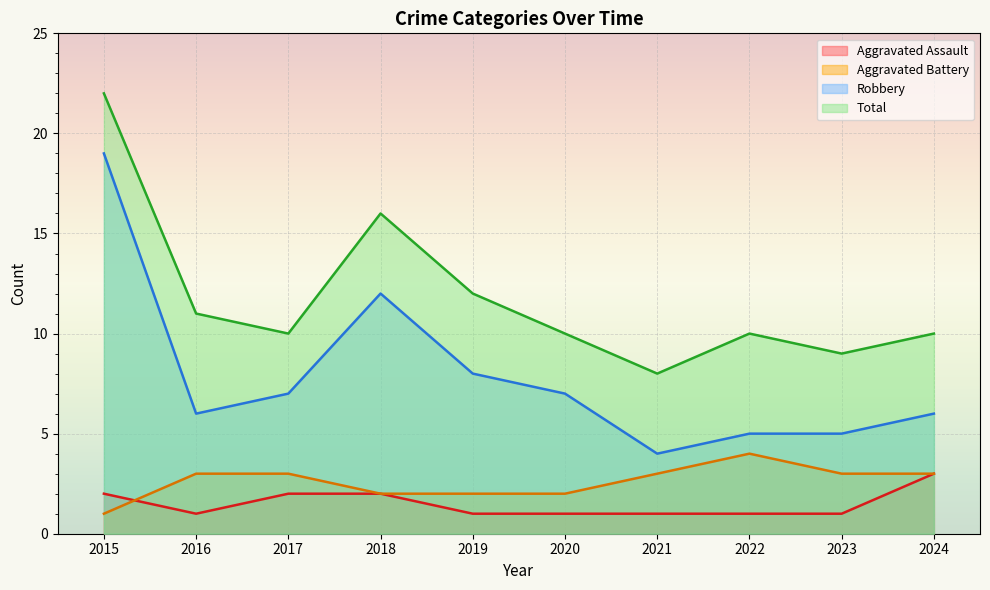

Rank the series at 2017 from lowest to highest value.

Aggravated Assault, Aggravated Battery, Robbery, Total